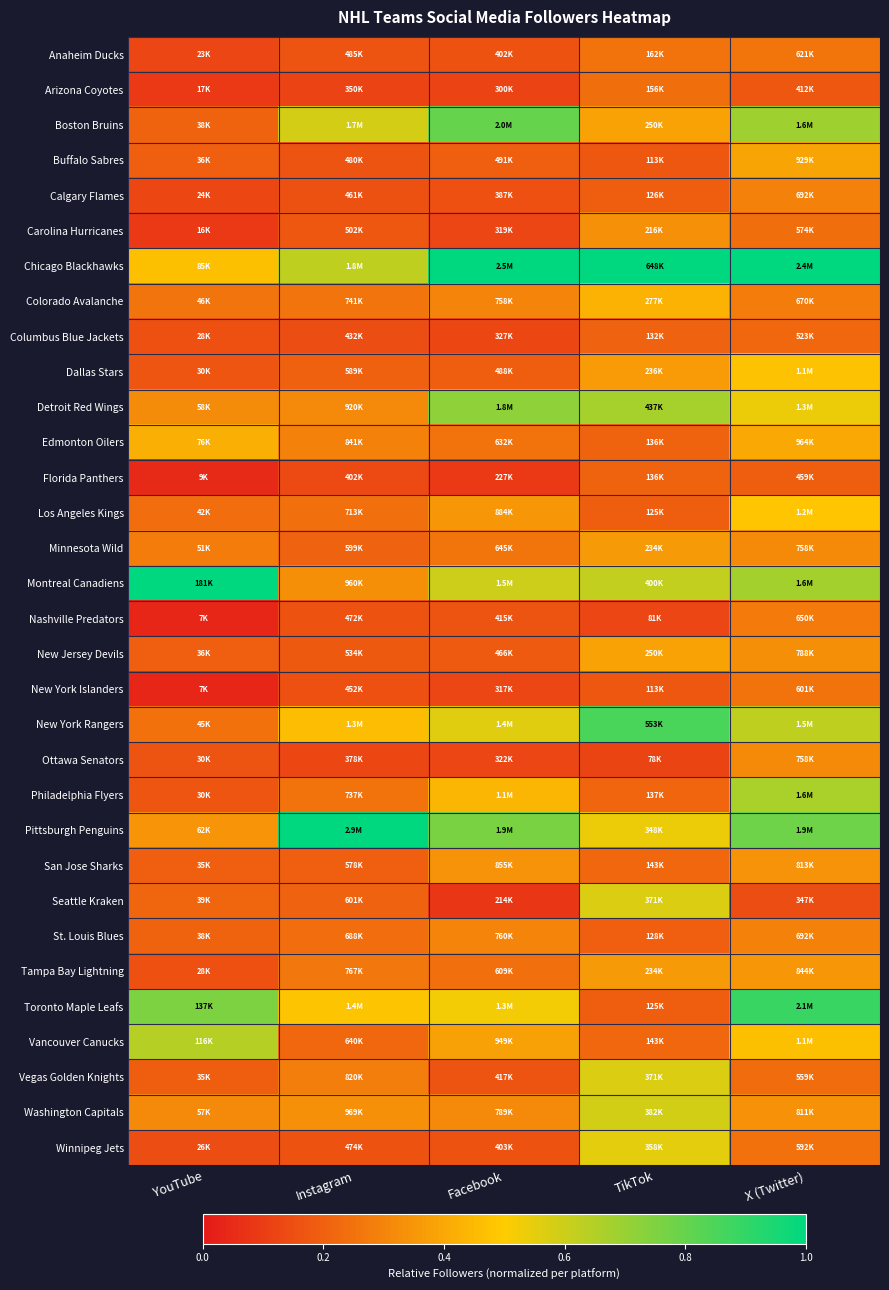

At how many categories does at least one series exceed 0?

5